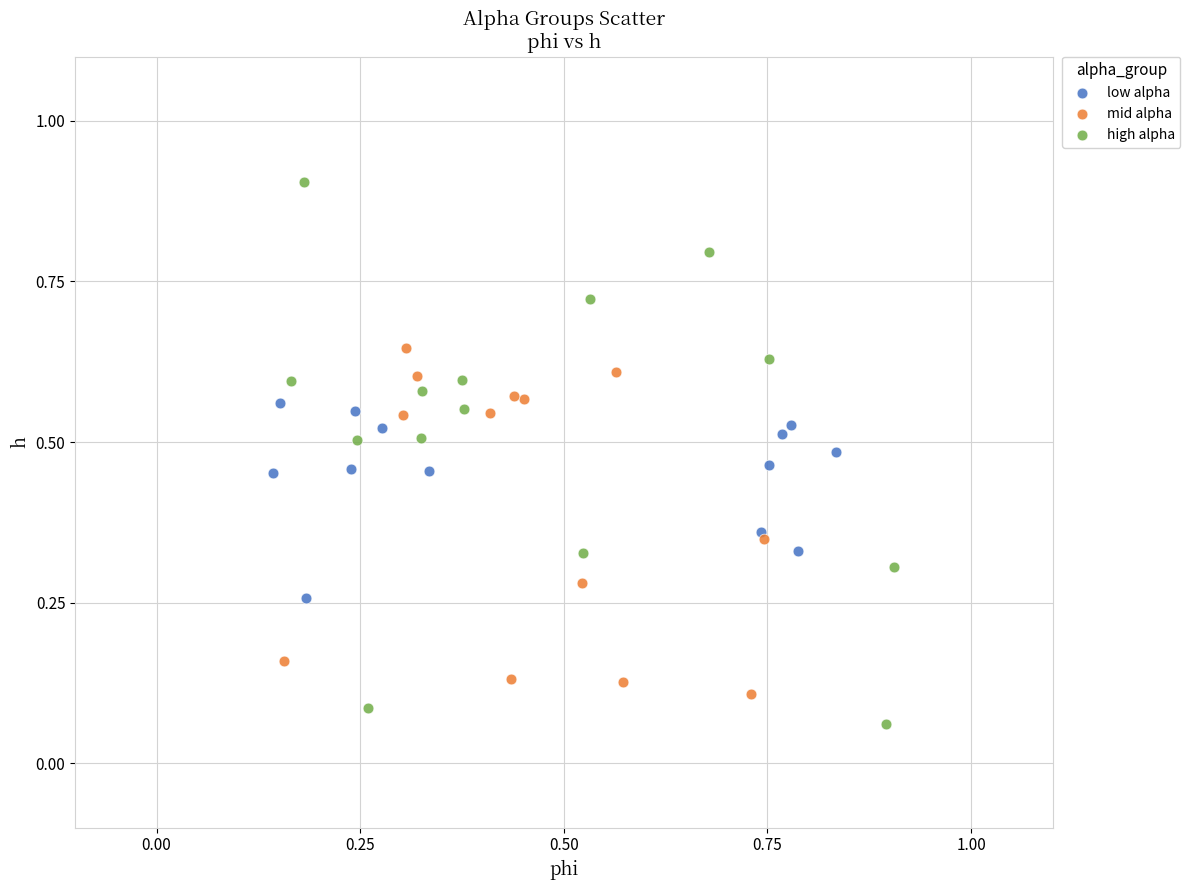

Which series has the widest spread of Y values?

high alpha